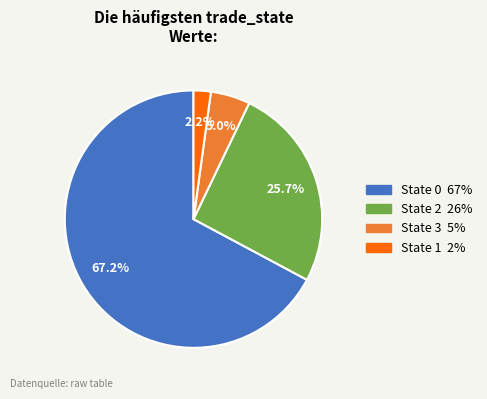

To the nearest percent, what is the average slice percentage?

25%